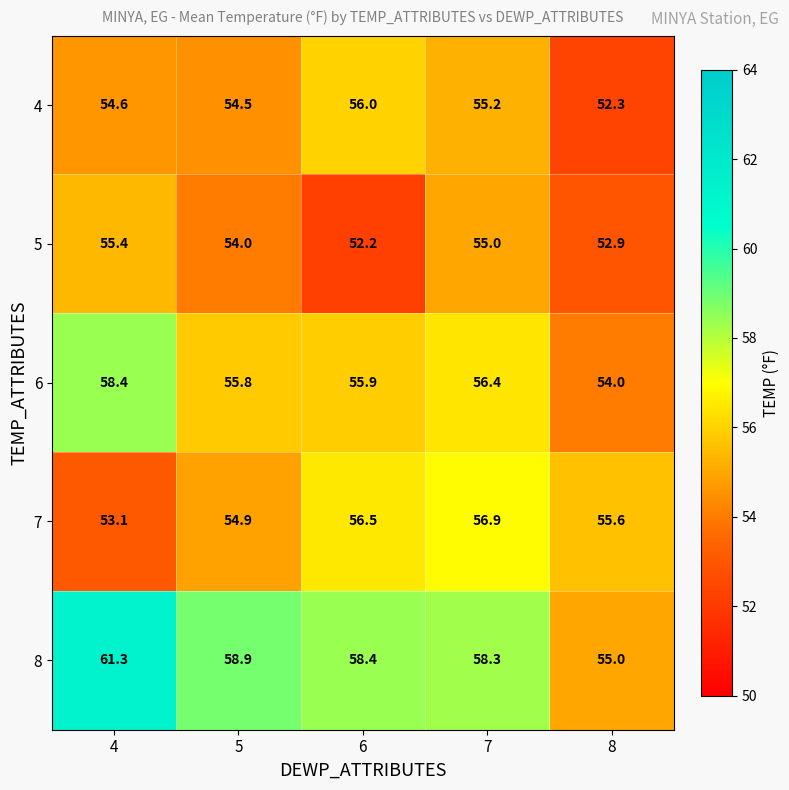

What is the difference between the maximum and minimum values in the 5 series?

3.2